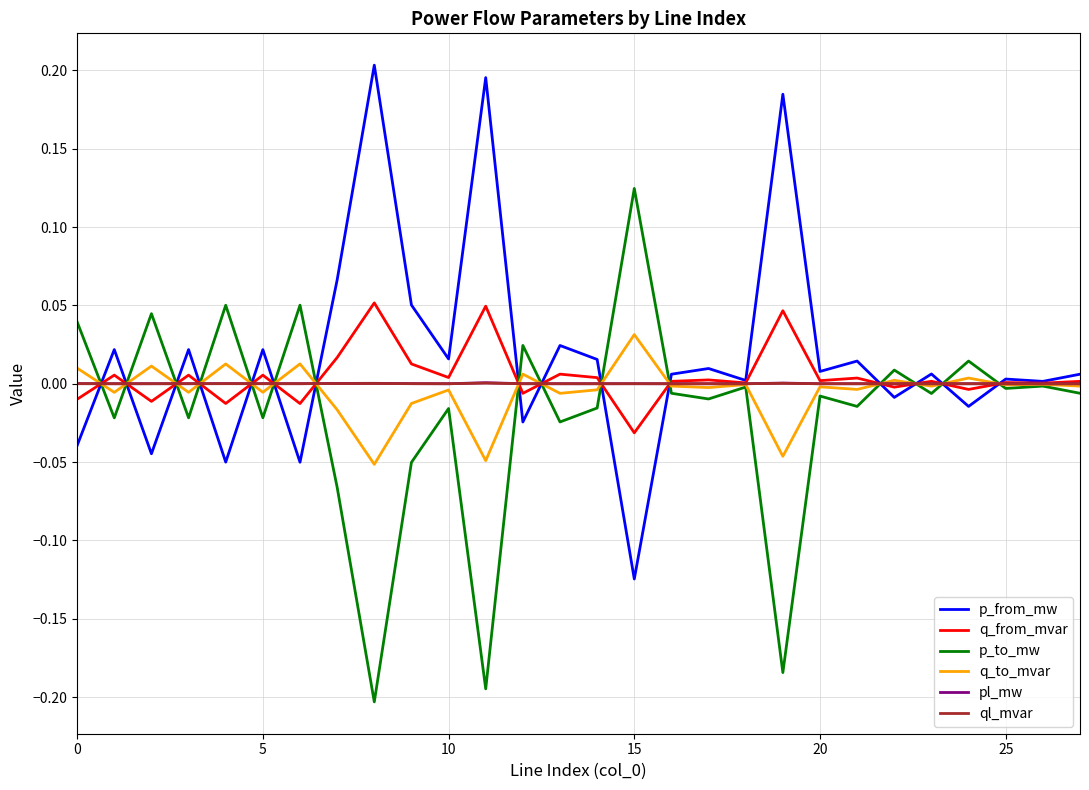

Rank the series by their maximum value, from highest to lowest.

p_from_mw, p_to_mw, q_from_mvar, q_to_mvar, pl_mw, ql_mvar